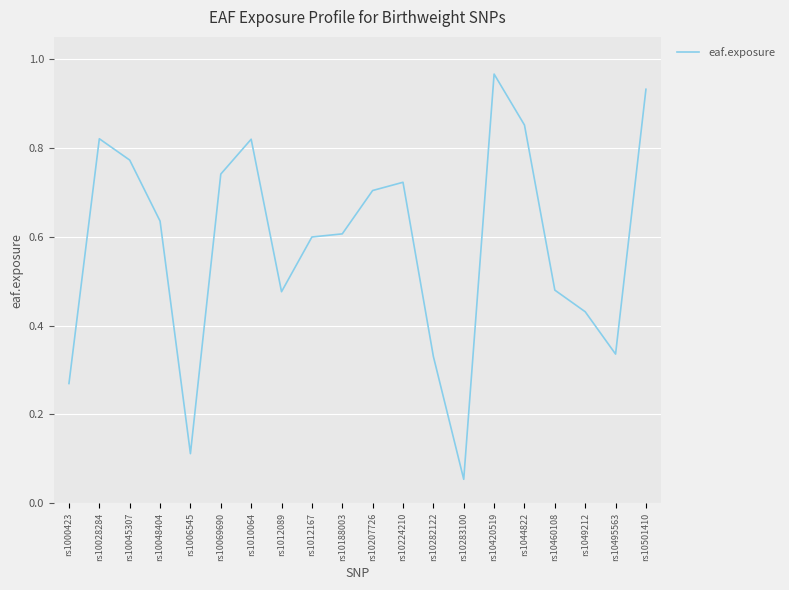

The chart shows a value of 1.0 at rs10048404. True or false?

False